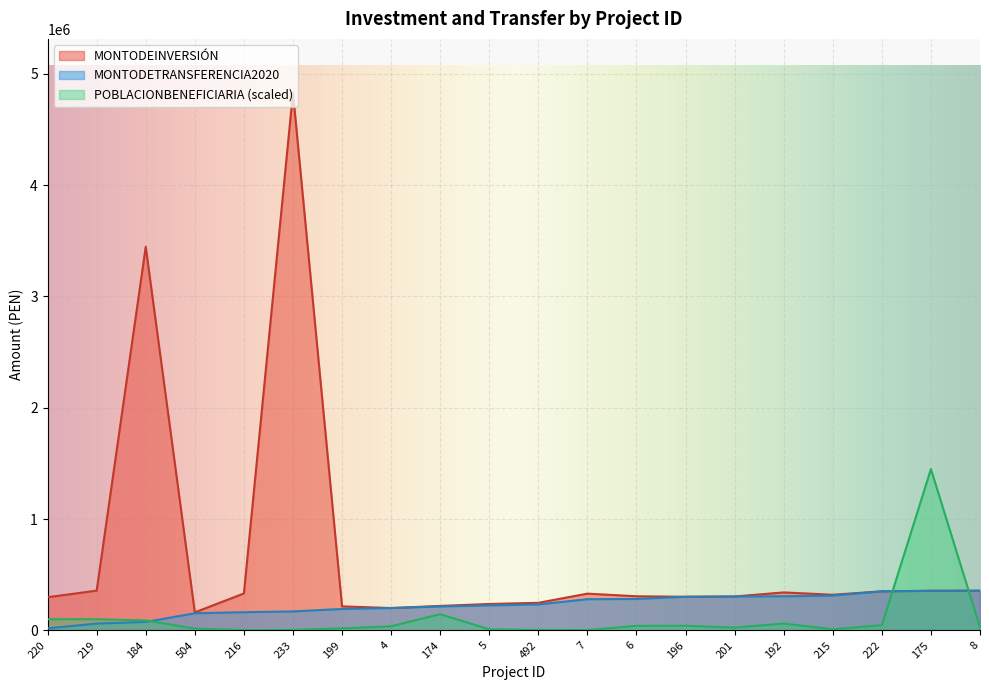

At how many categories does at least one series exceed 3575438?

1